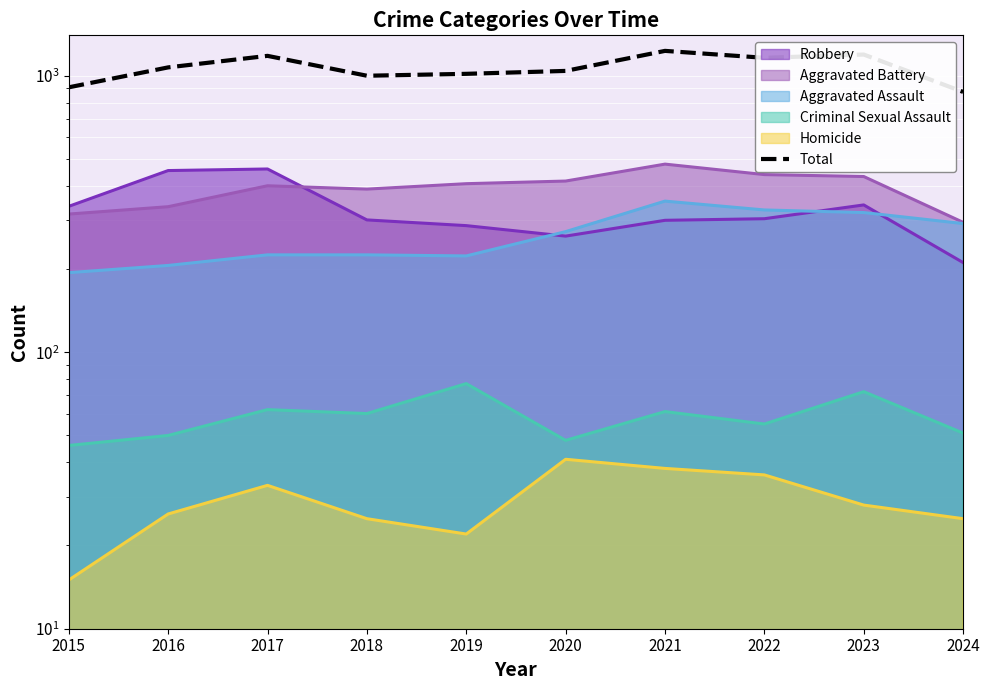

Which category has the highest value across all series?

2021